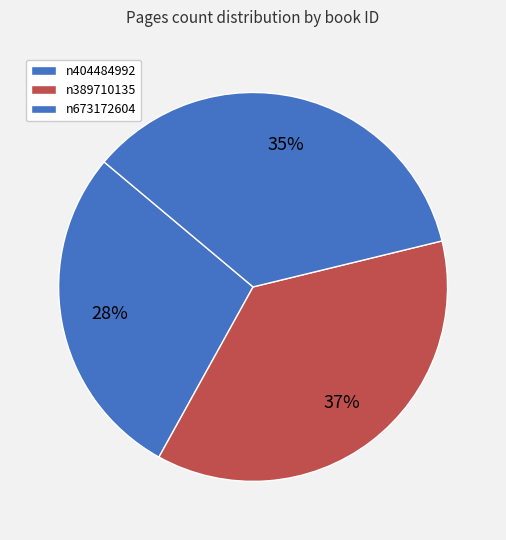

Rank the categories by value from highest to lowest.

n389710135, n673172604, n404484992